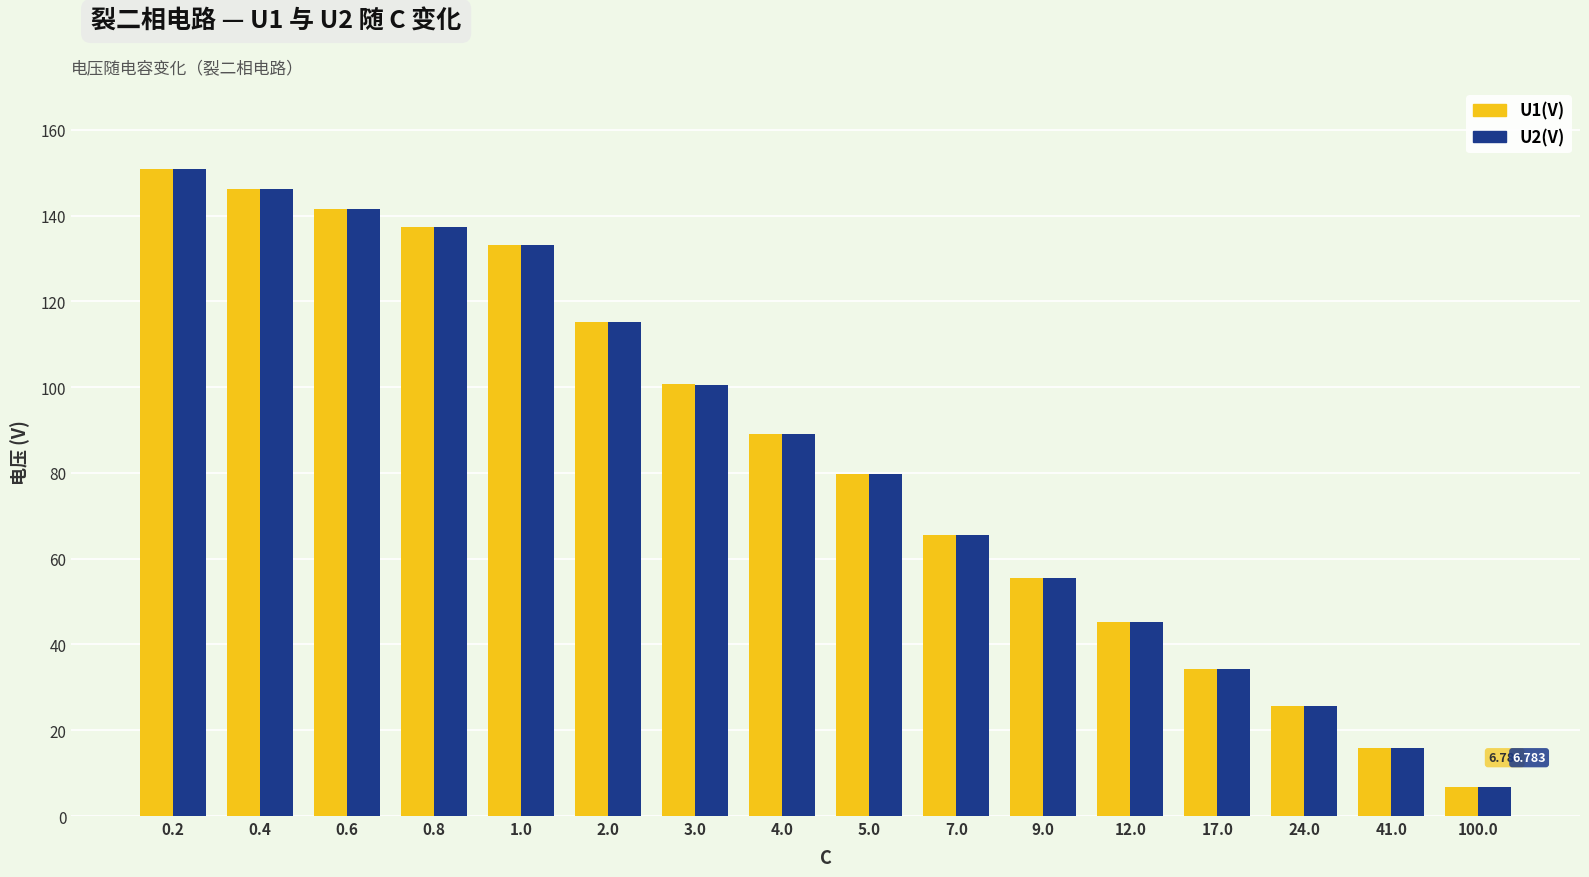

Which category has the highest value across all series?

0.2